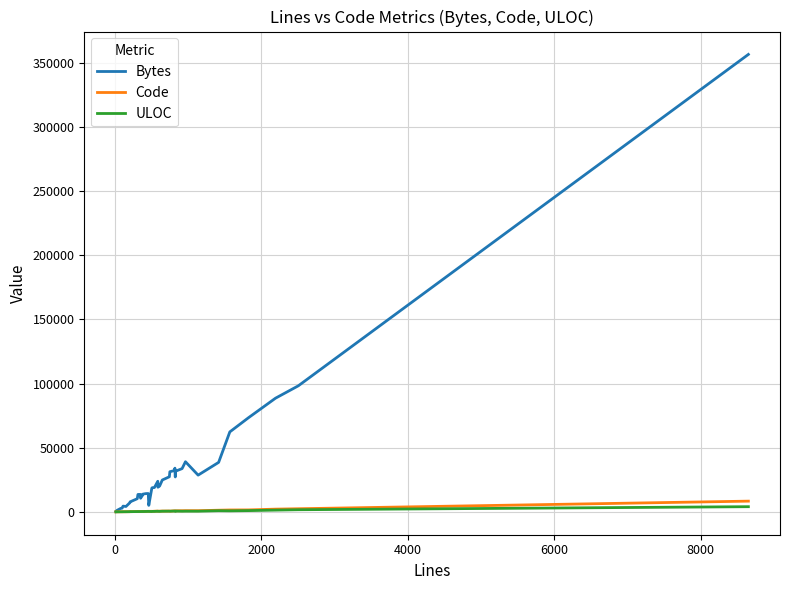

What is the greatest value displayed?

356565